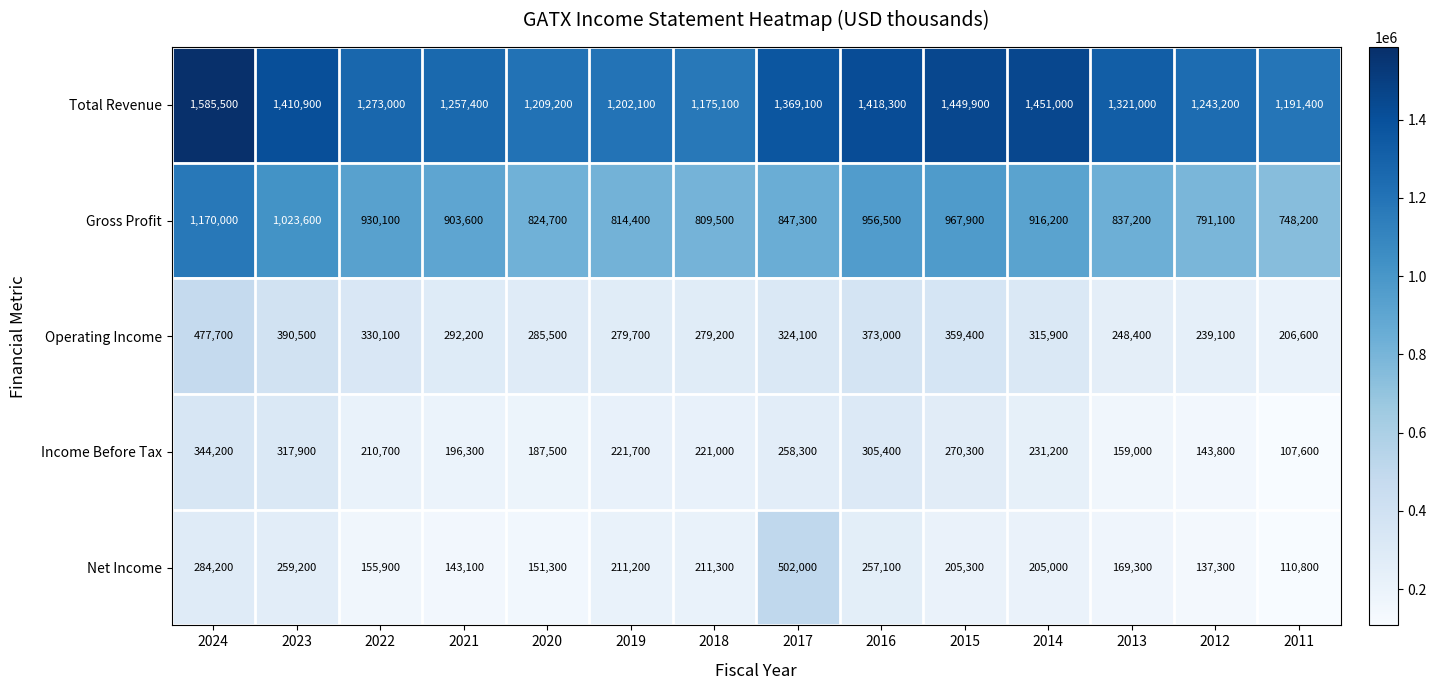

Rank the categories by Income Before Tax value from highest to lowest.

2024, 2023, 2016, 2015, 2017, 2014, 2019, 2018, 2022, 2021, 2020, 2013, 2012, 2011